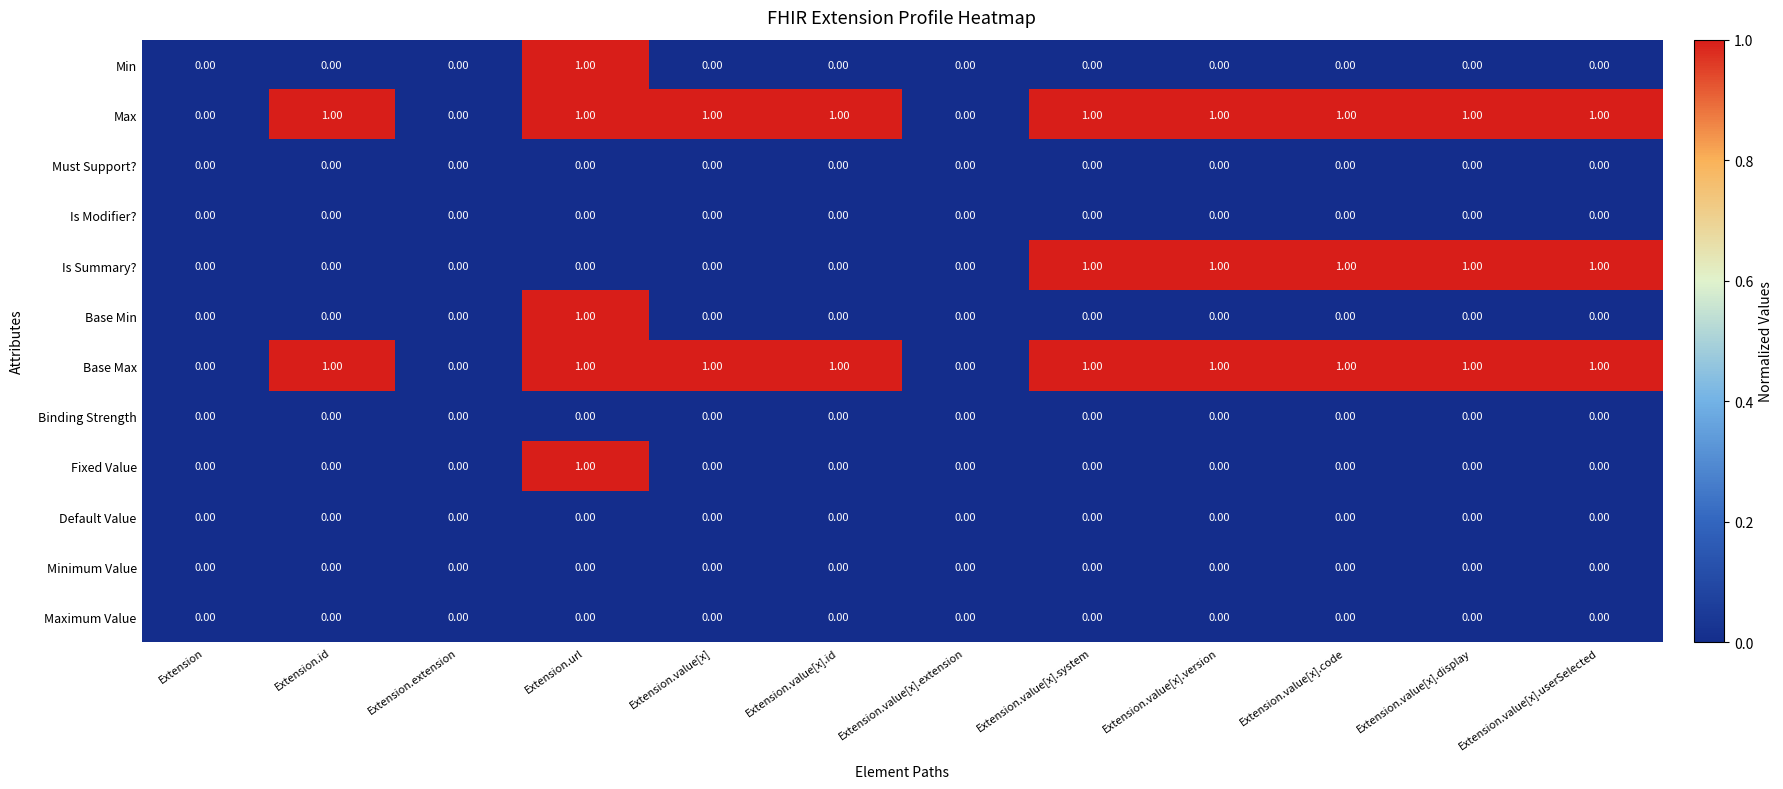

Which category has the highest value in the Fixed Value series?

Extension.url